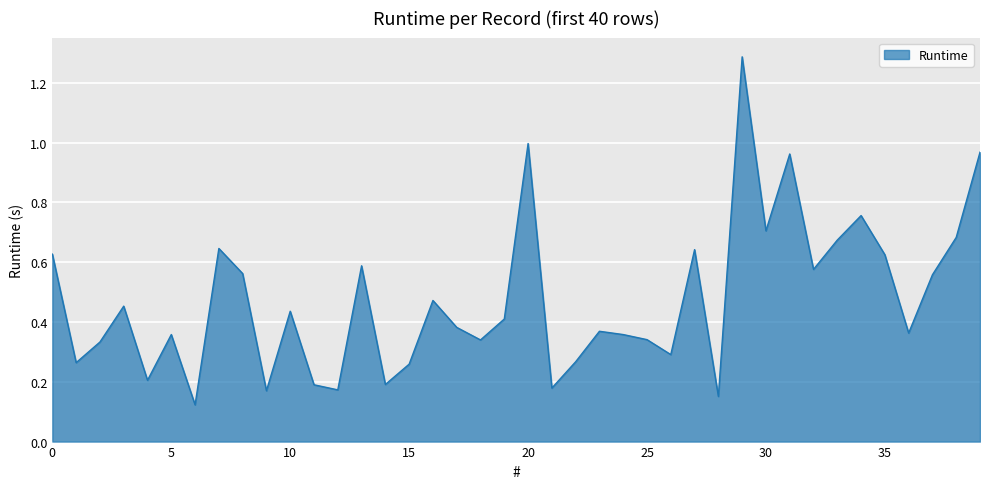

What is the difference between the maximum and minimum values?

1.2